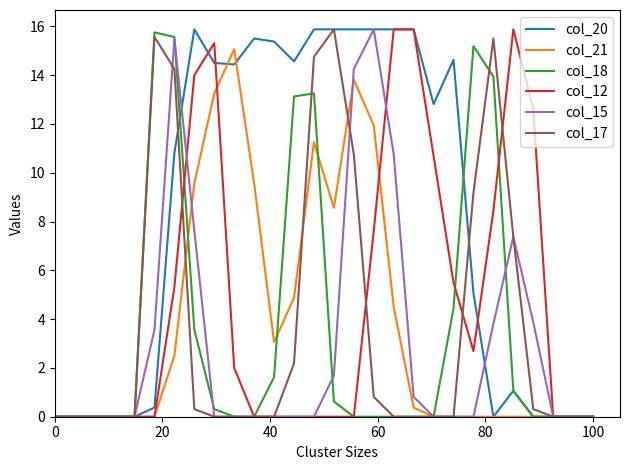

Which series has the largest total across all categories?

col_20